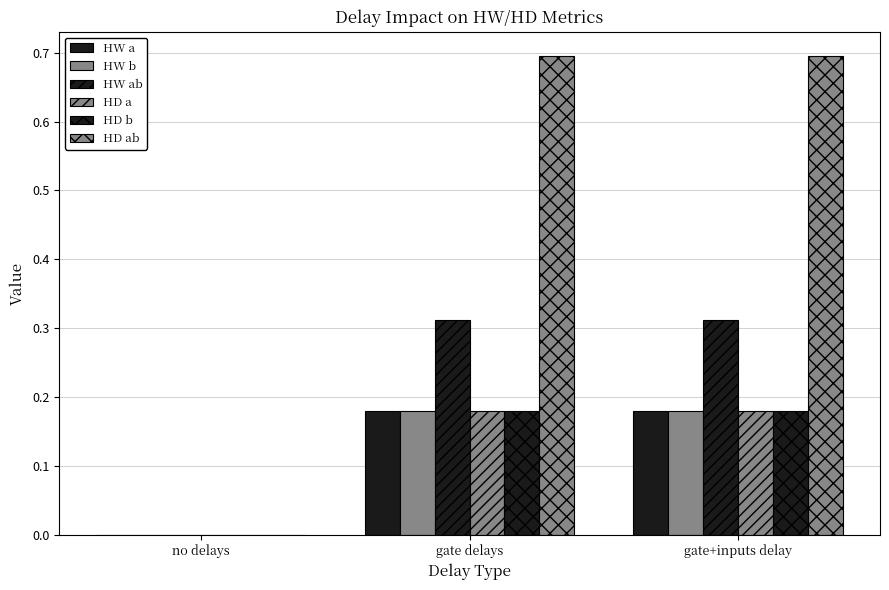

What is the difference between the highest and lowest values at gate+inputs delay?

0.5